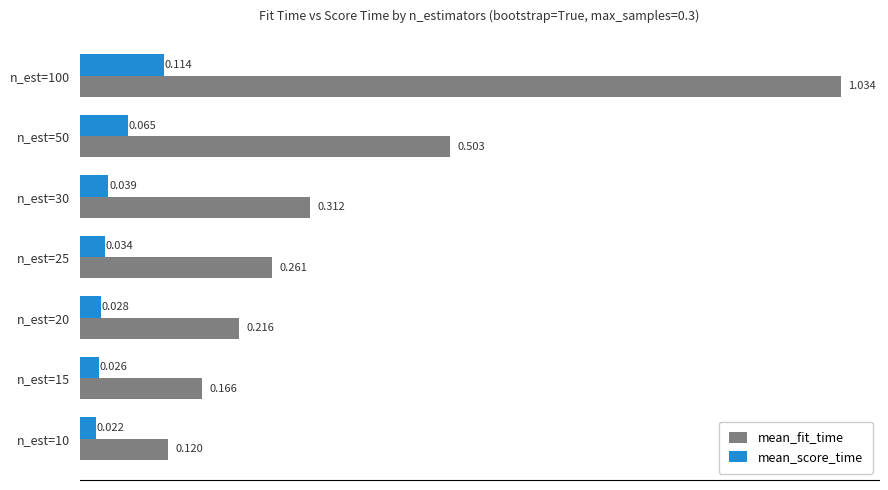

Which series has the largest total across all categories?

mean_fit_time